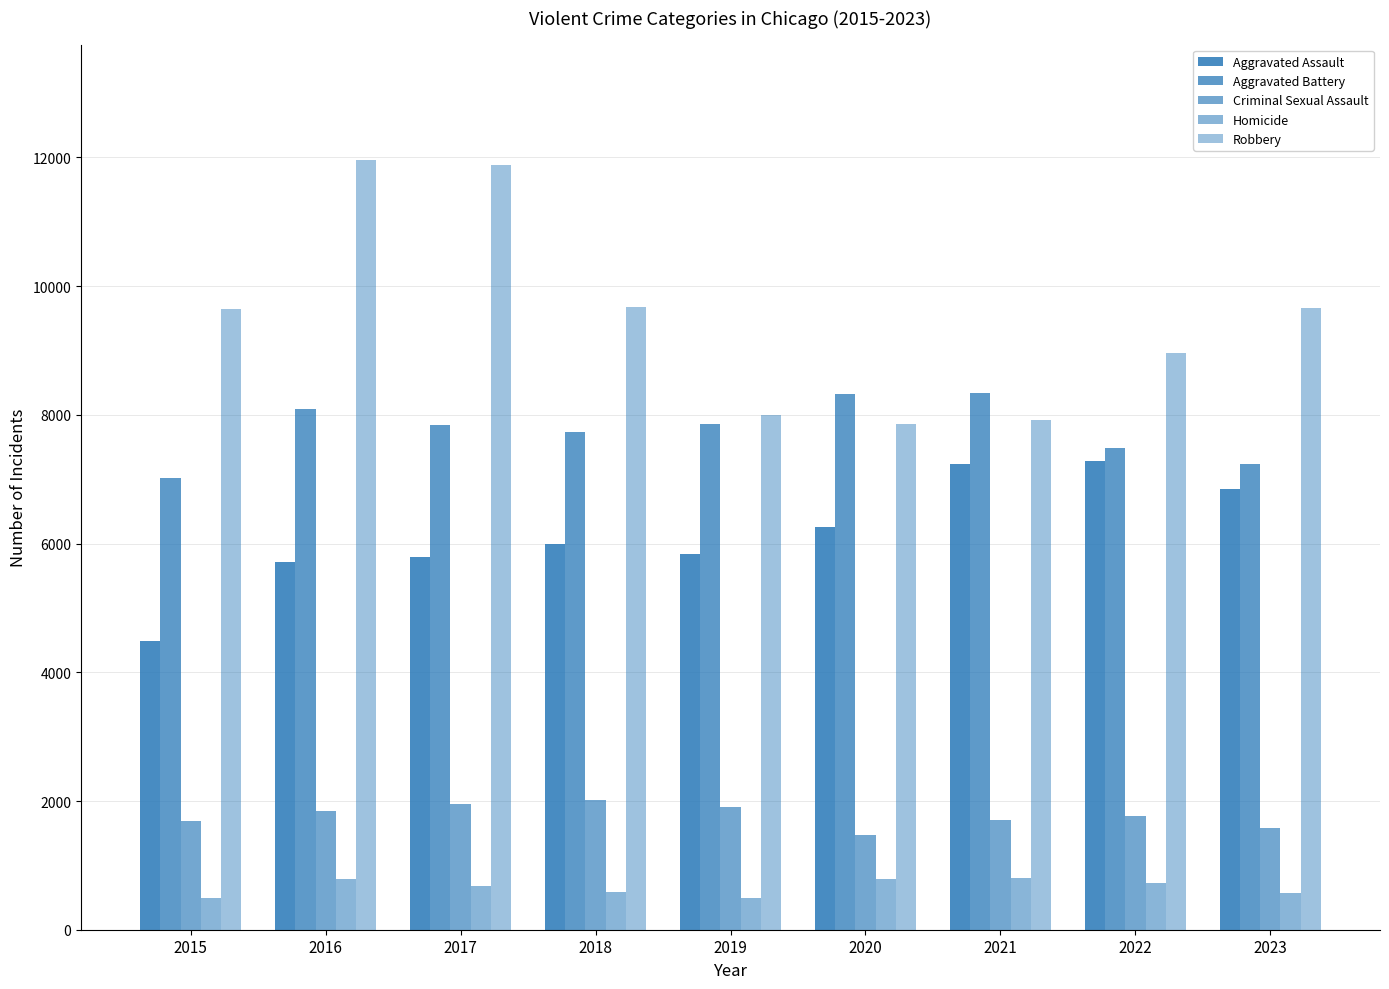

How many bars are there in each group?

5